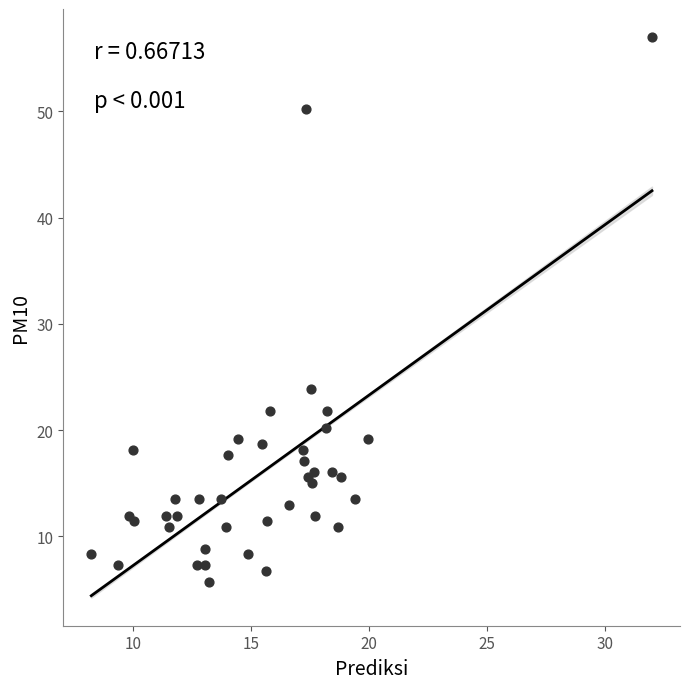

What Y value in the scatter plot is closest to 31?

23.8